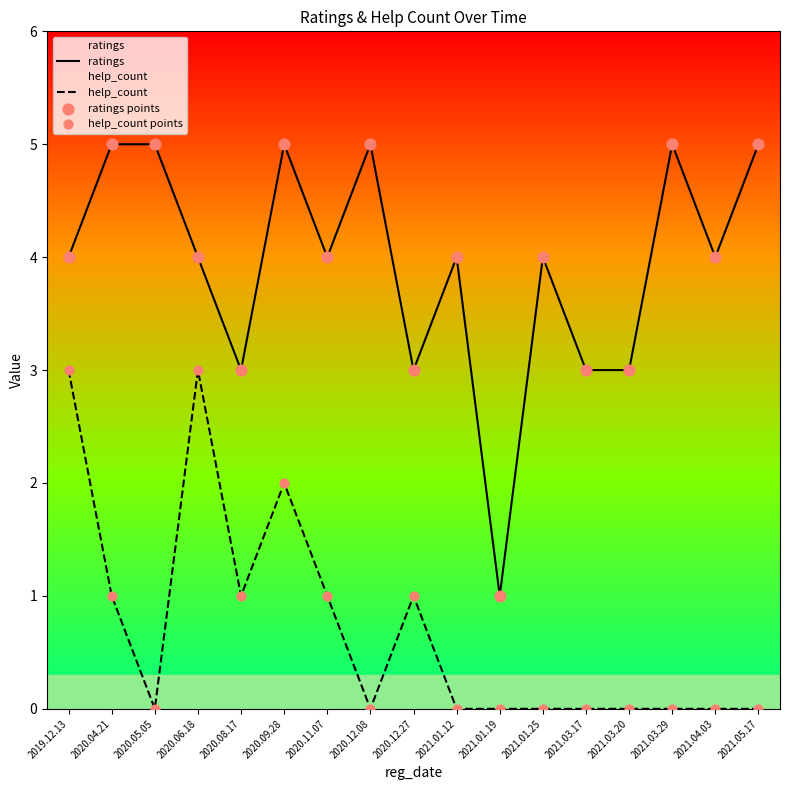

Which series contains the highest Y value?

ratings